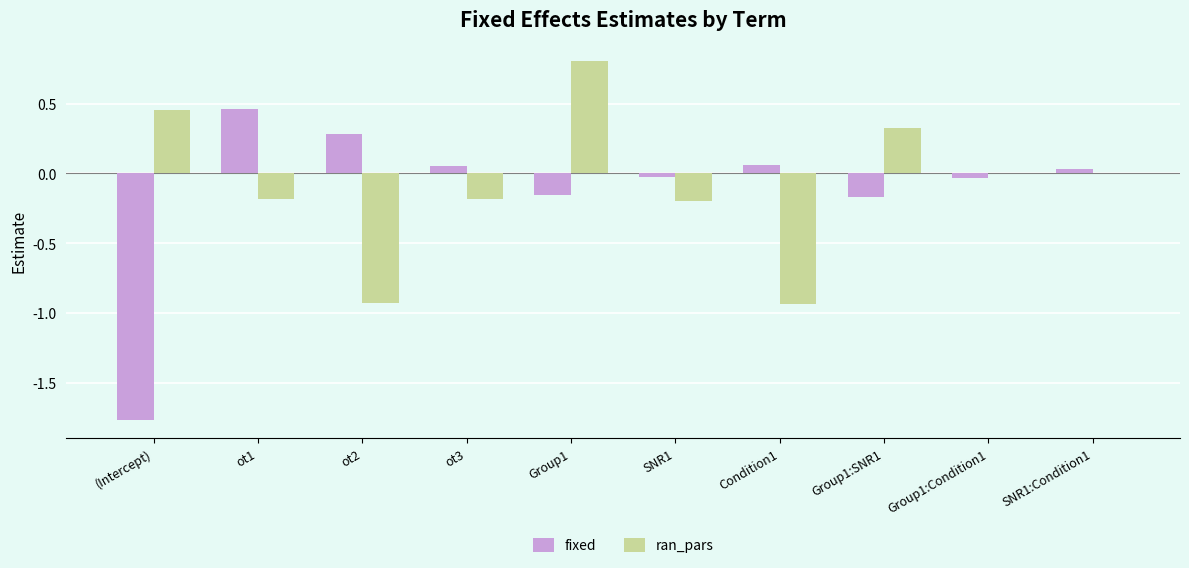

How many data points does each series have?

10